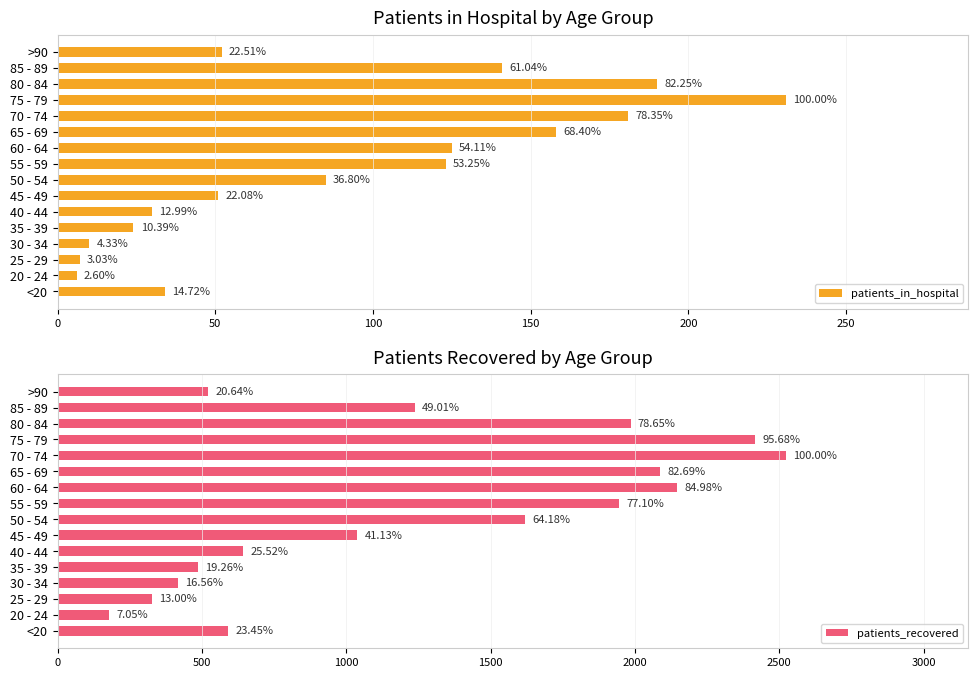

What is the average value of the patients_in_hospital series?

90